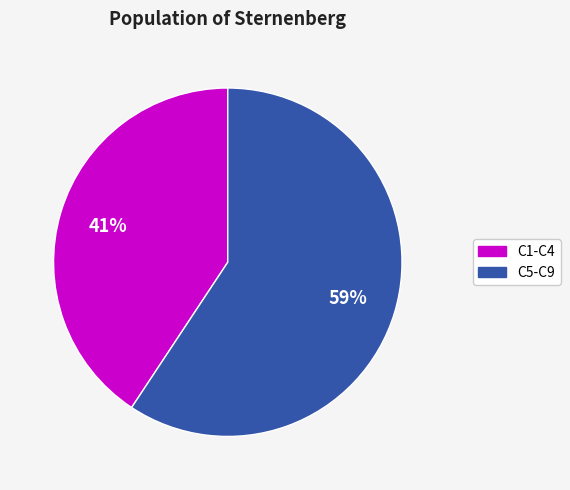

To the nearest percent, what is the average slice percentage?

50%